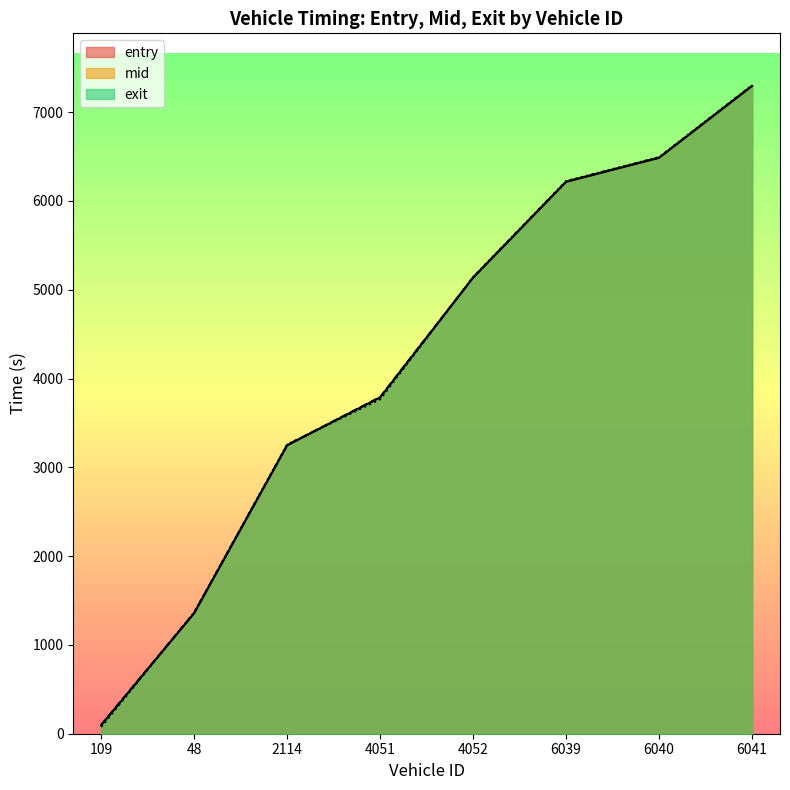

Where does the exit series first go above 5143?

4052